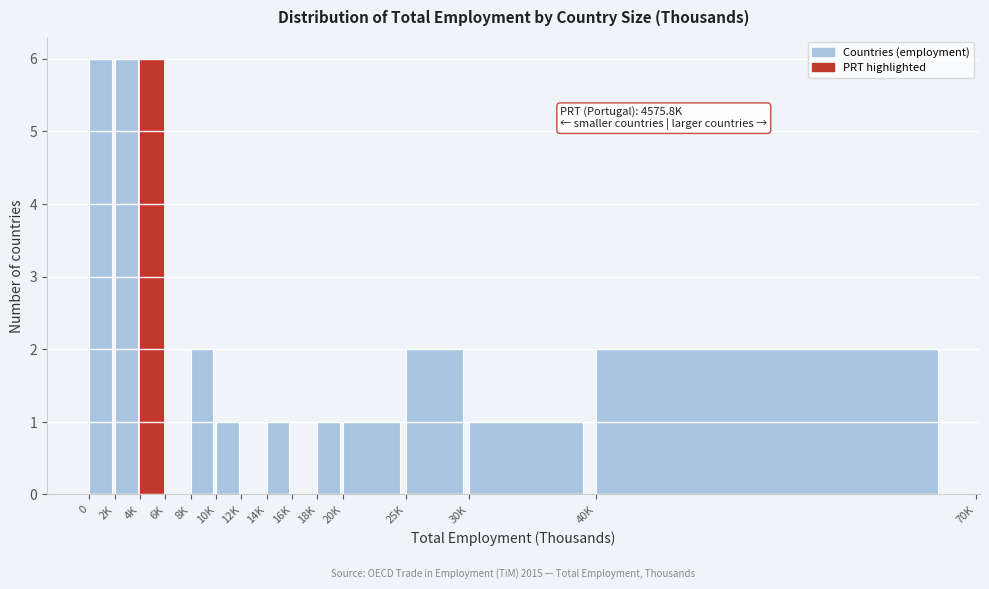

Reading right to left, what are all the values shown in this chart?

40K=2	30K=1	25K=2	20K=1	18K=1	16K=0	14K=1	12K=0	10K=1	8K=2	6K=0	4K=6	2K=6	0=6